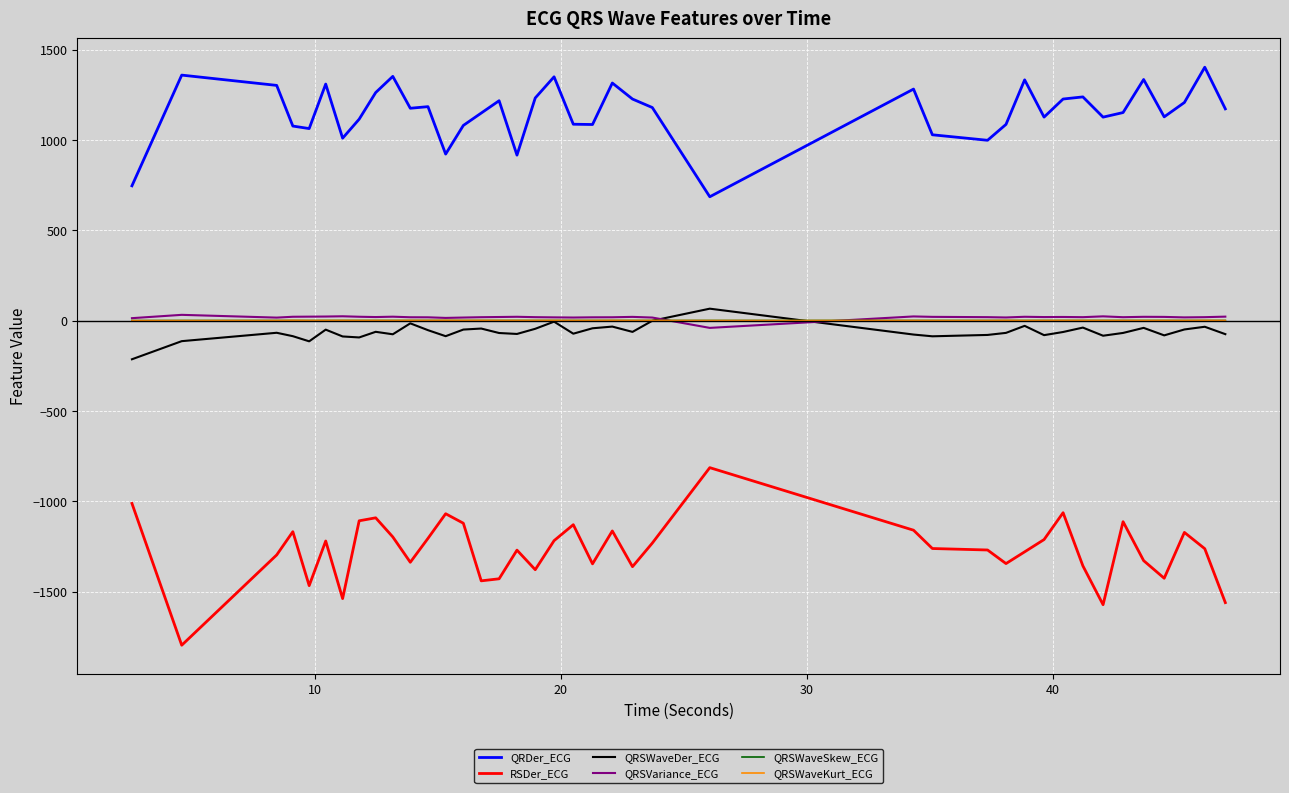

True or false: QRSVariance_ECG and RSDer_ECG cross at least once.

False